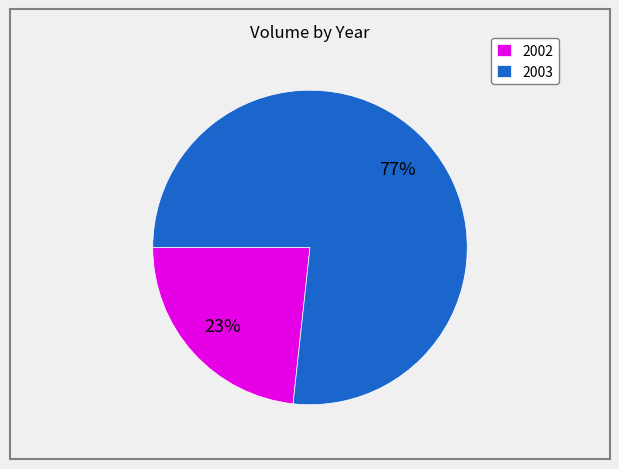

To the nearest percent, what is the average slice percentage?

50%